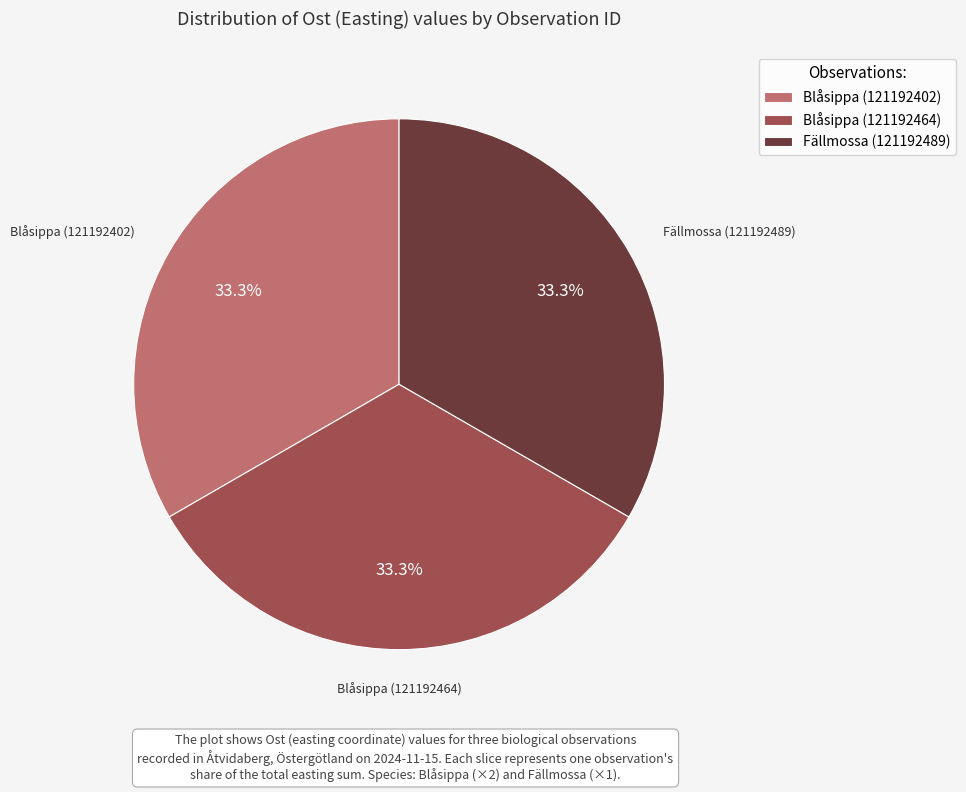

What is the ratio of the value at Blåsippa (121192464) to the value at Fällmossa (121192489)?

1.0